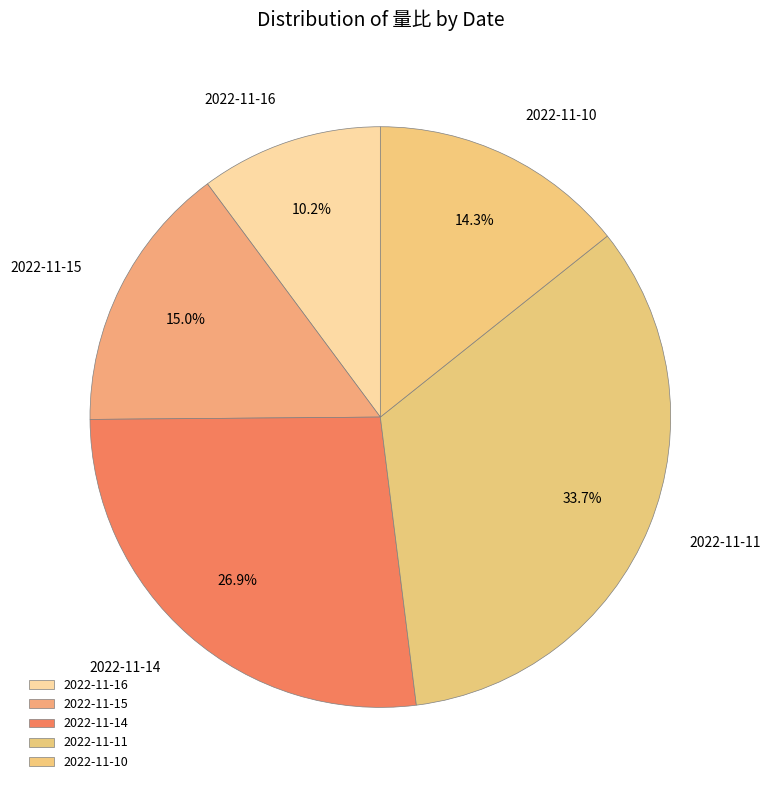

How many slices are in this pie chart?

5